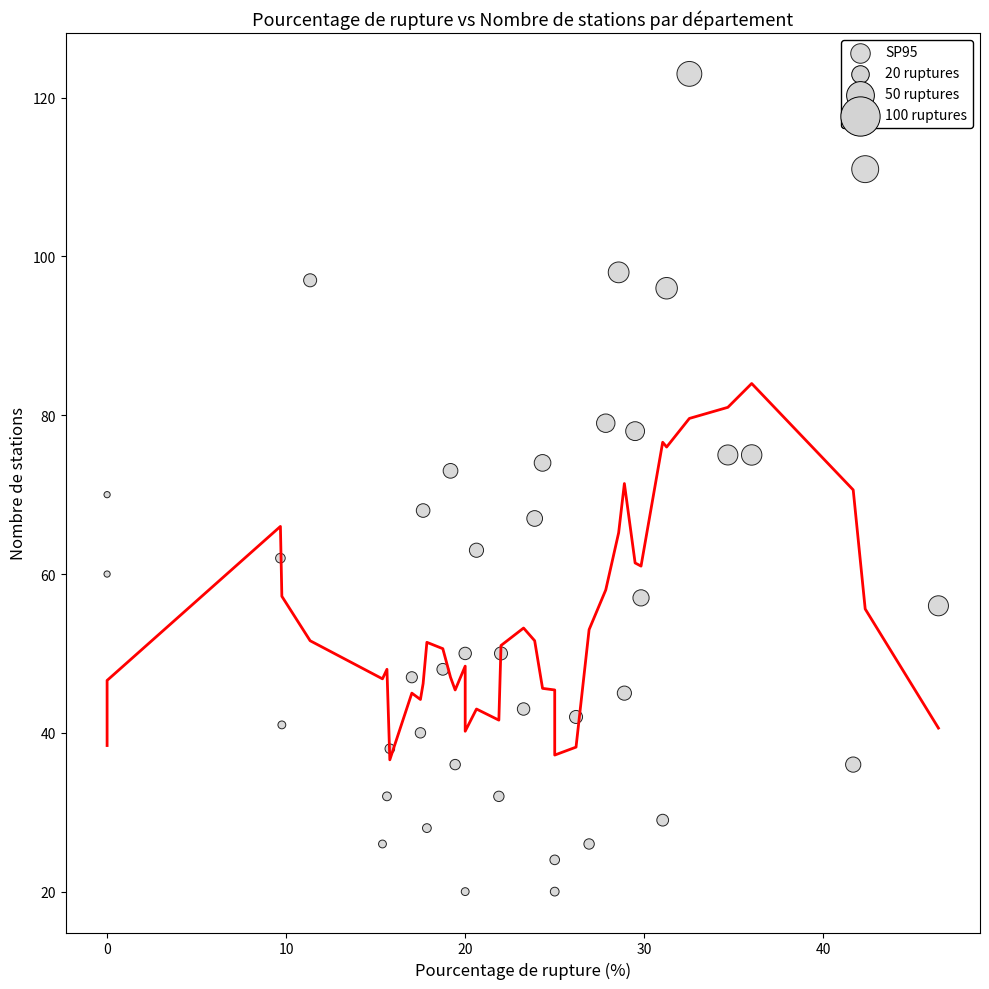

What is the range of Y values (max minus min)?

103